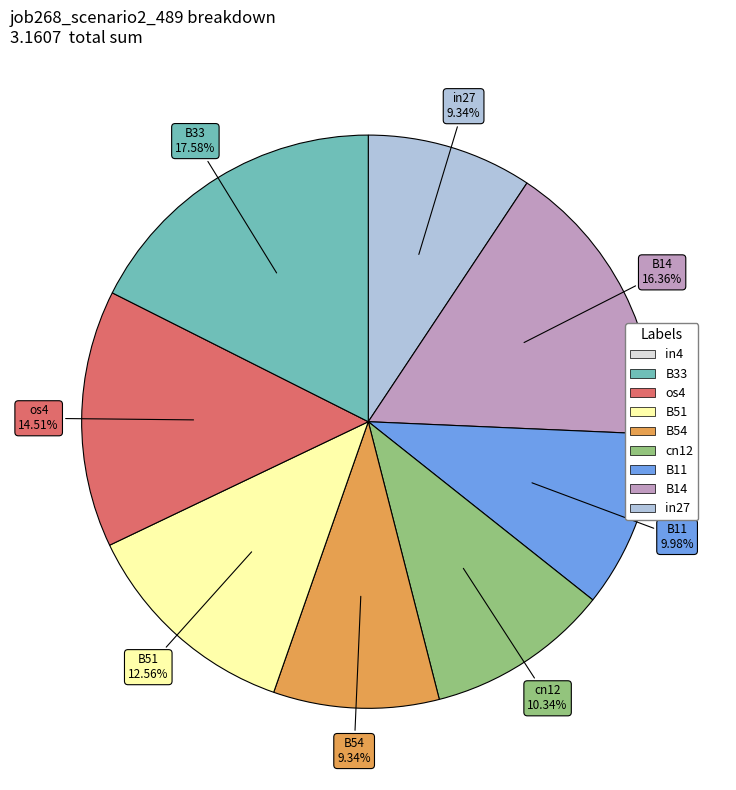

Is there any slice that represents more than half of the pie?

No